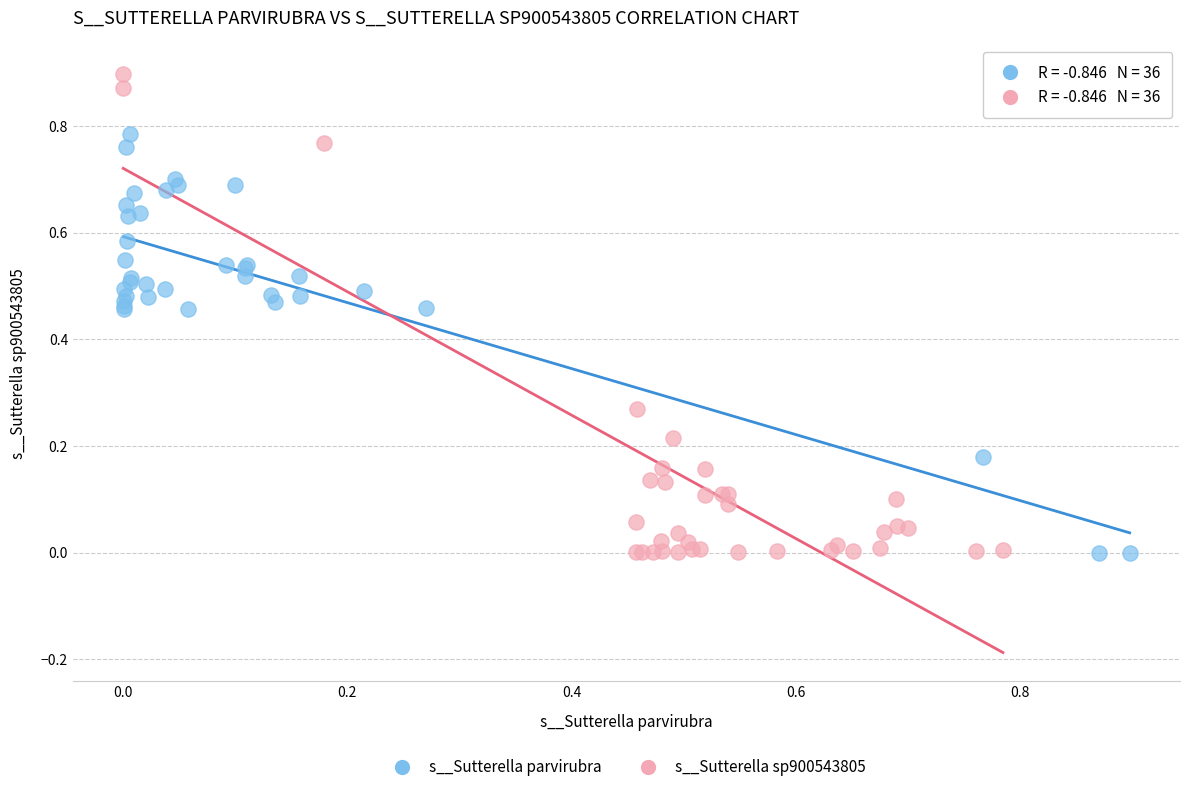

Which series contains the highest Y value?

s__Sutterella sp900543805